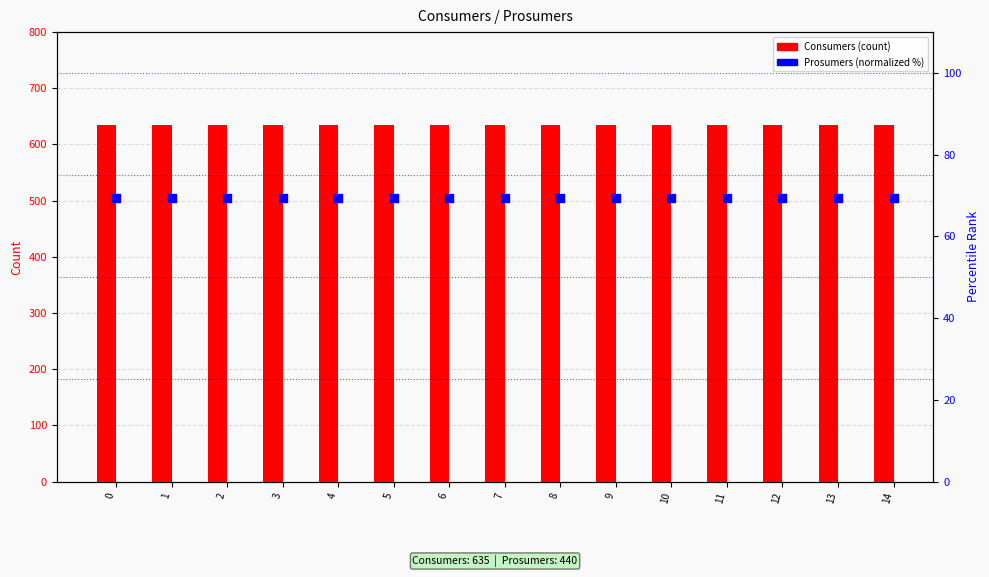

Which series reaches the minimum Y coordinate?

Prosumers (normalized %)